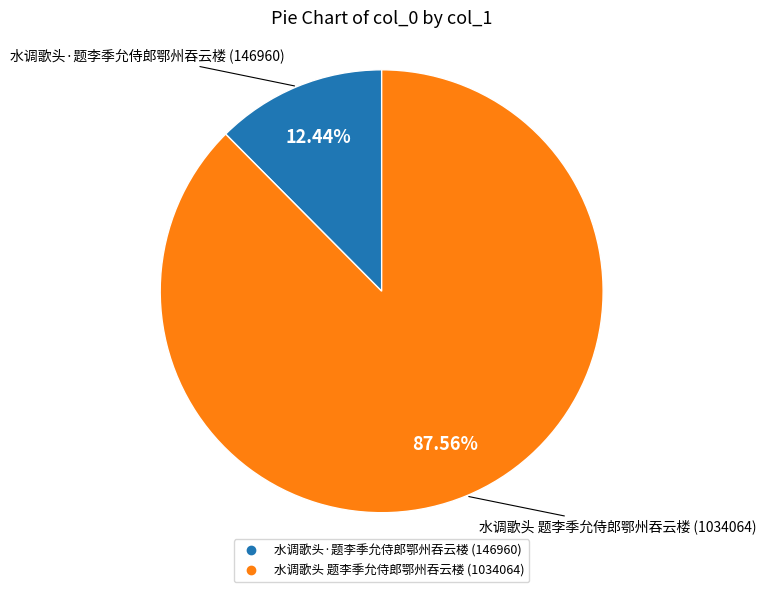

What is the majority slice?

水调歌头 题李季允侍郎鄂州吞云楼